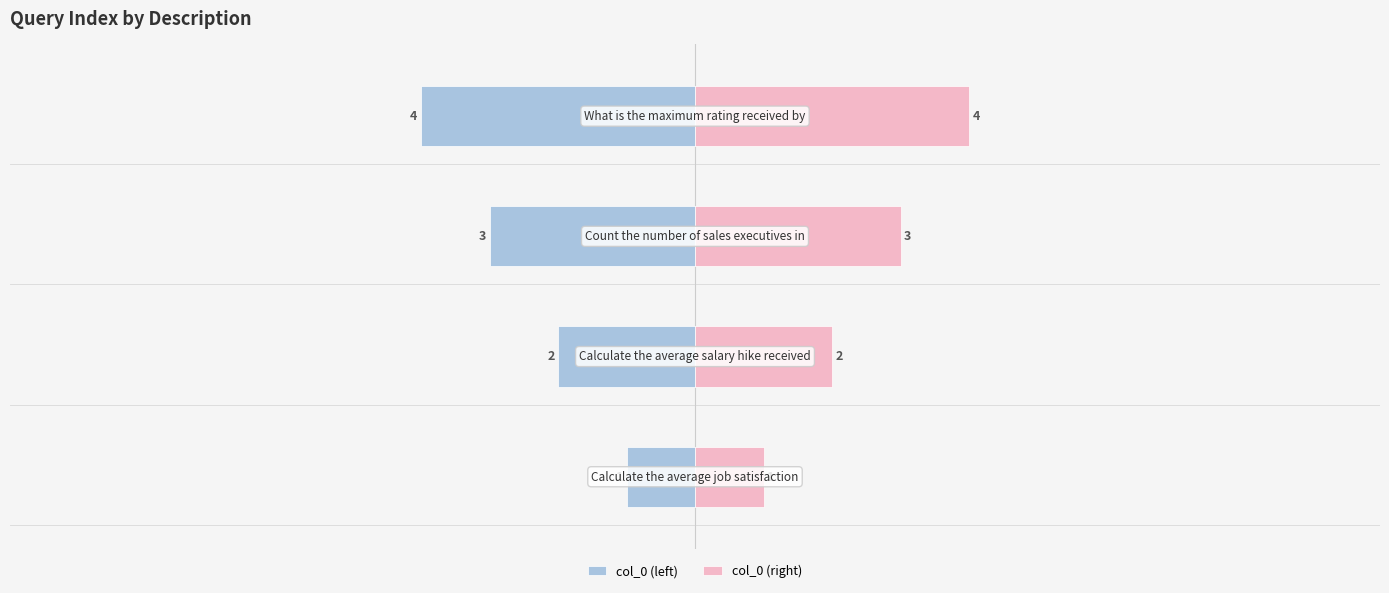

What is the maximum value for col_0 (right)?

4